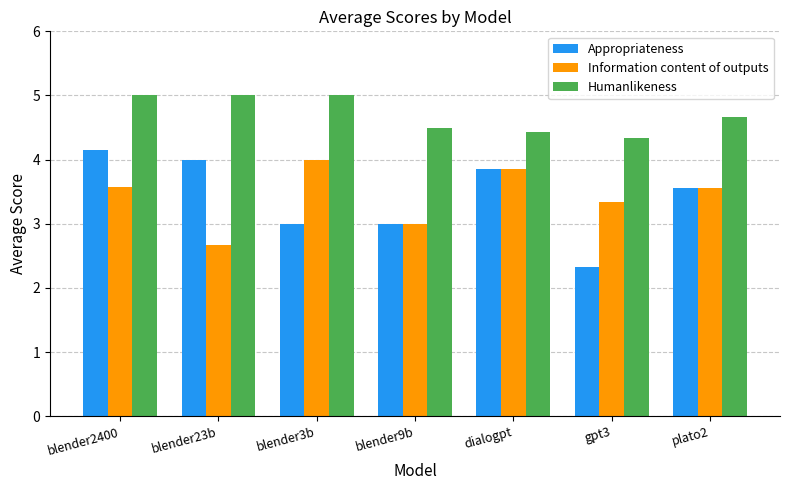

How many series are shown in this chart?

3